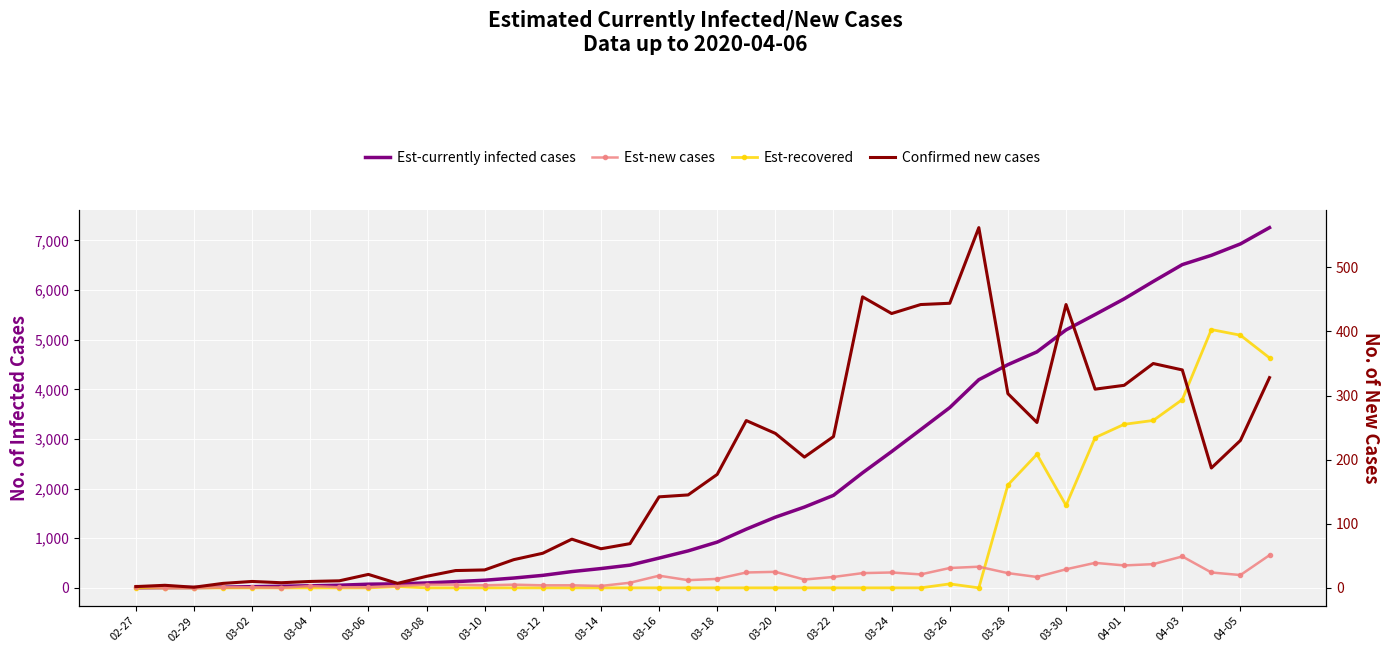

Where is the first local maximum for Est-new cases?

03-04